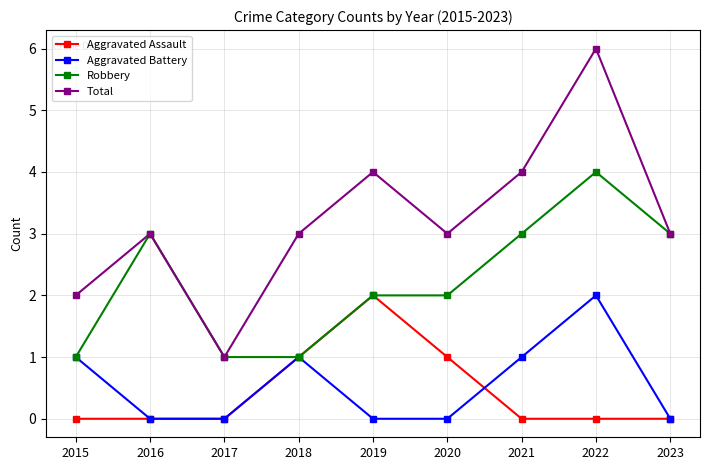

Which series has the widest spread of values?

Total